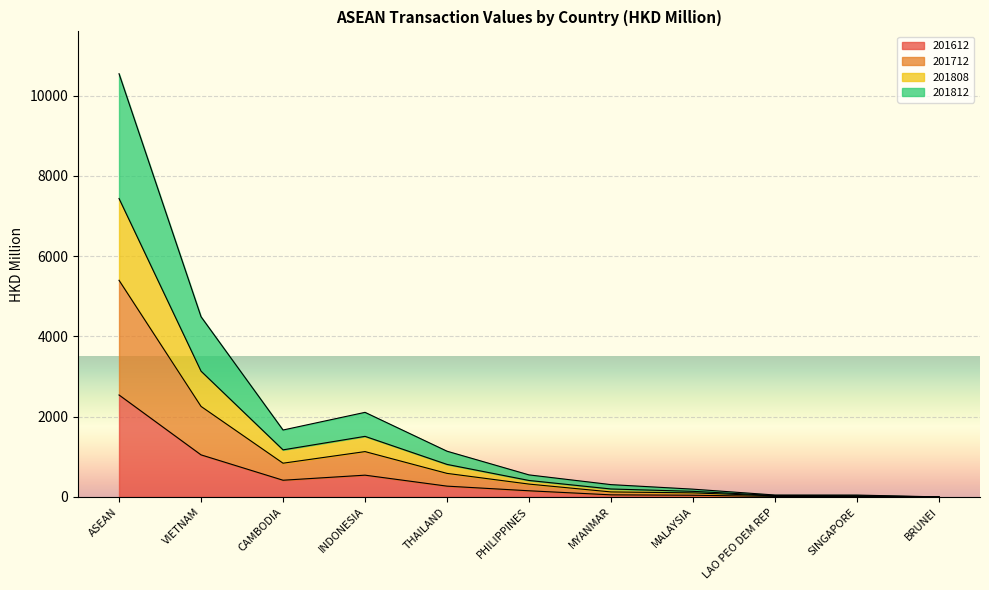

What is the difference between the highest and lowest values at ASEAN?

8008.2